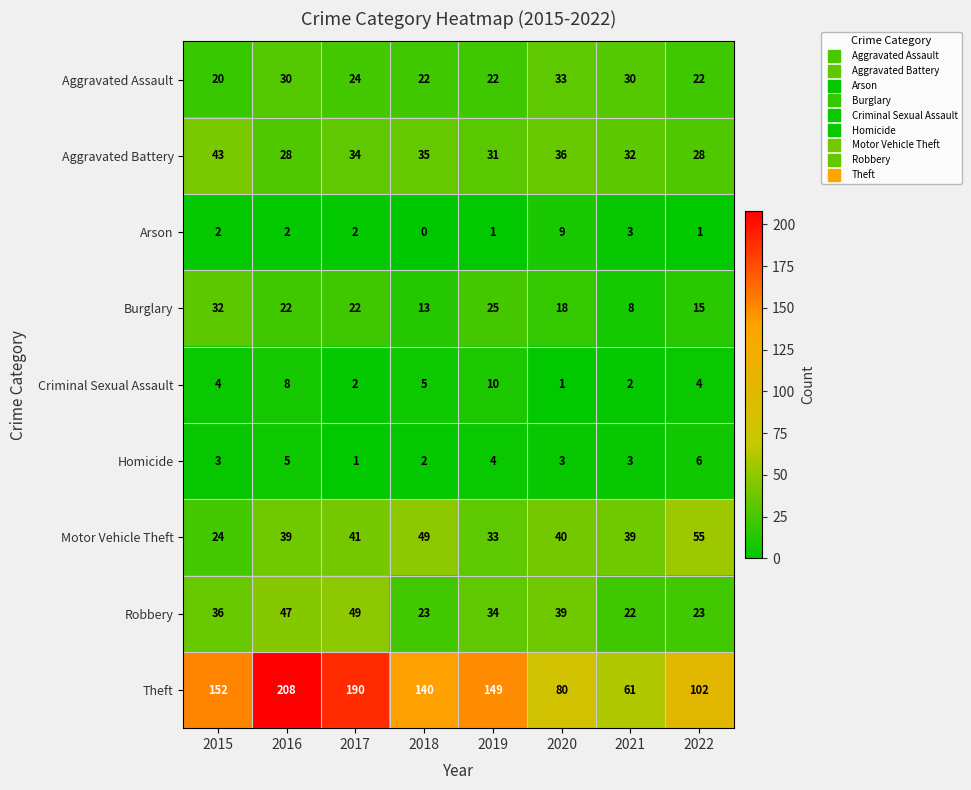

What is the highest value of the Aggravated Battery series?

43